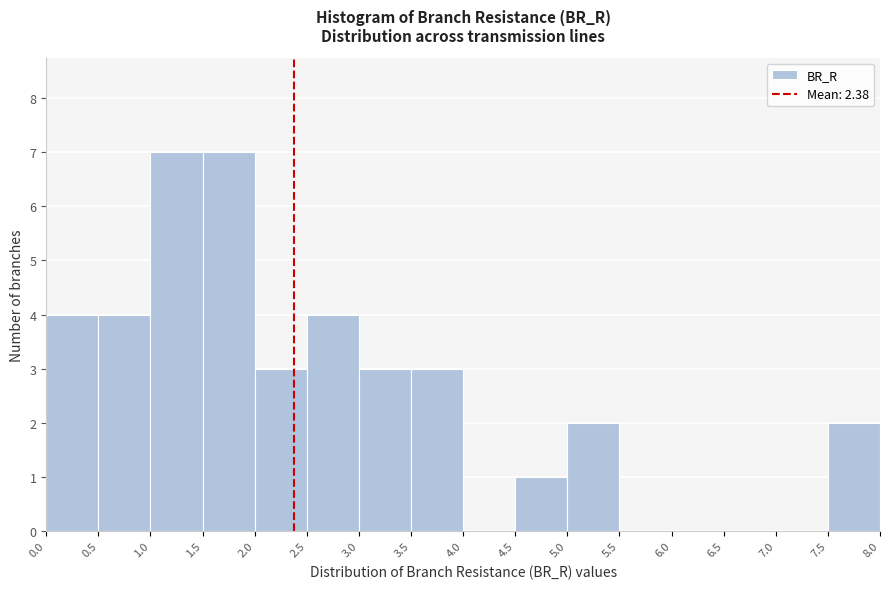

What is the height of the bar covering 1.5 to 2.0 on the x-axis? The values are not printed on the chart, so give them approximately, as read against the axis.

7